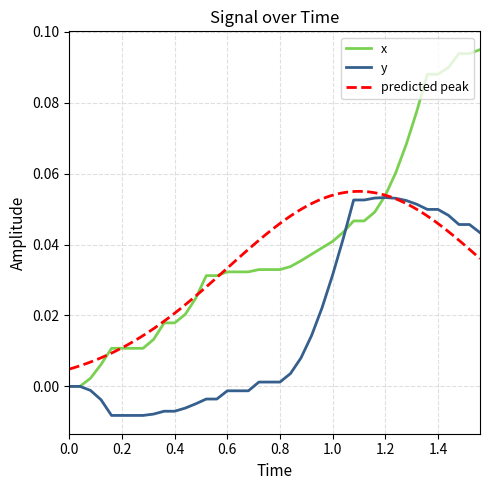

What is the difference between the second highest and second lowest values in the y series?

0.1